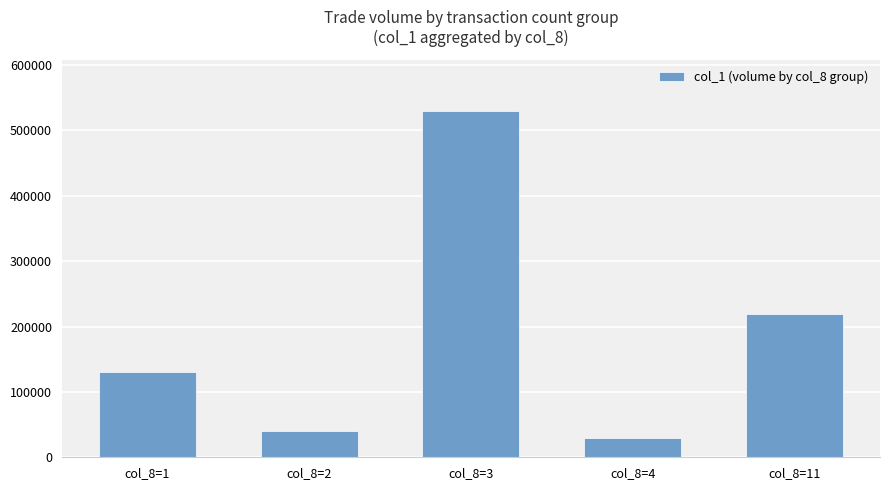

Which label corresponds to the smallest value in the chart?

col_8=4